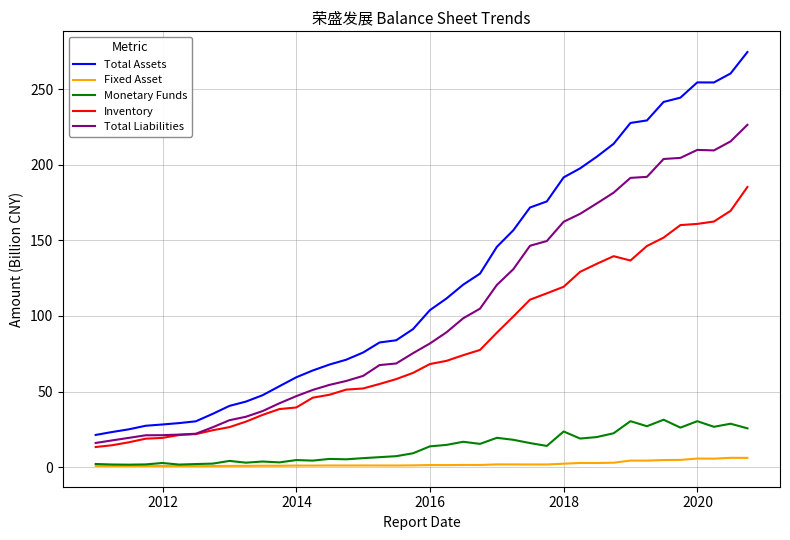

True or false: Total Assets and Total Liabilities cross at least once.

False